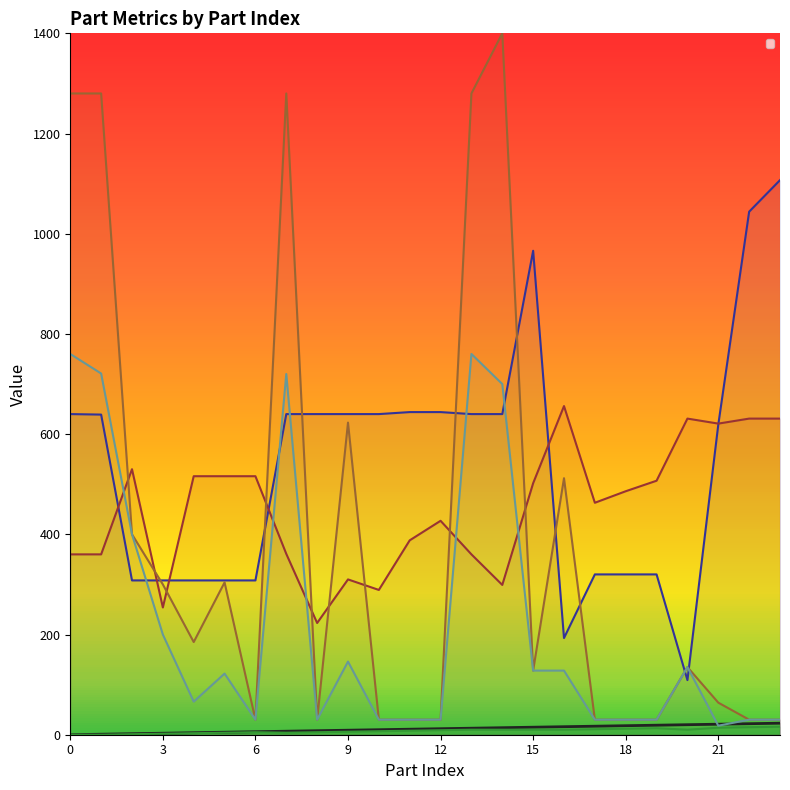

True or false: _PosY has more than 0 interior local peaks.

True